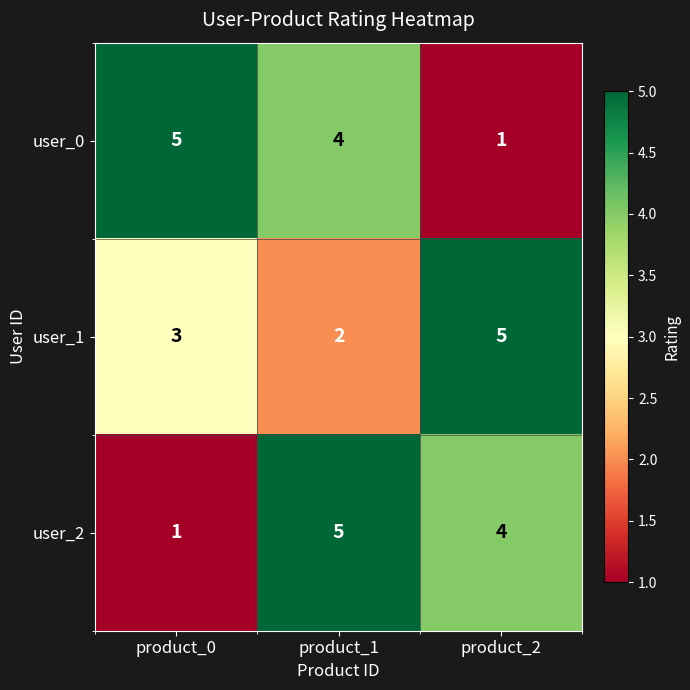

How many distinct data groups are displayed?

3